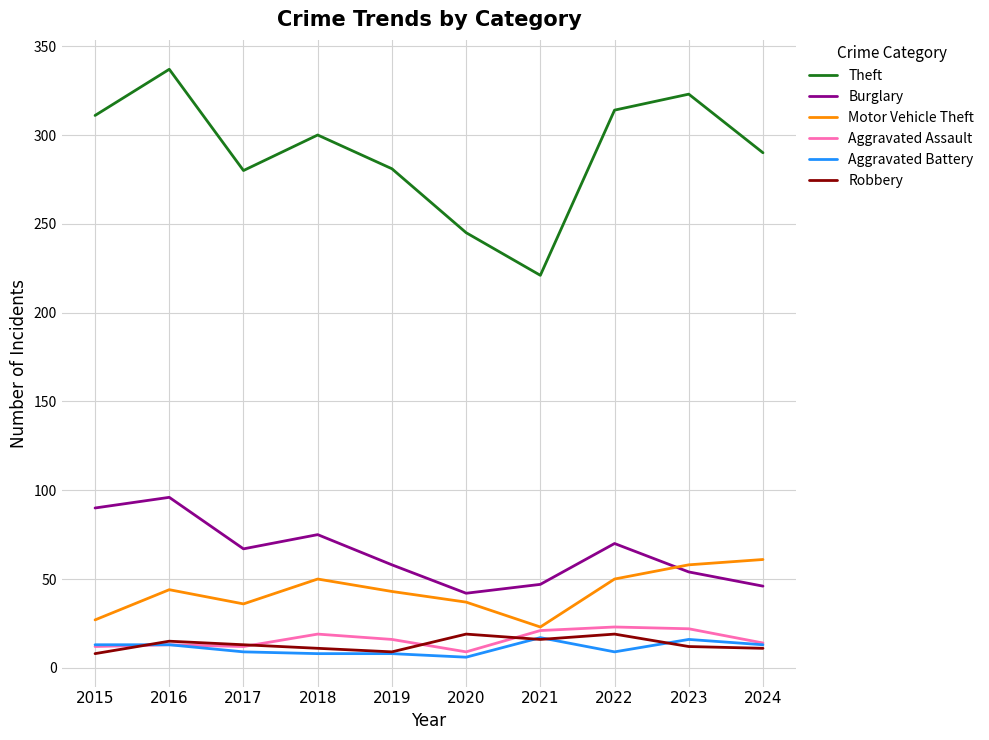

True or false: Aggravated Battery and Theft intersect in this chart.

False